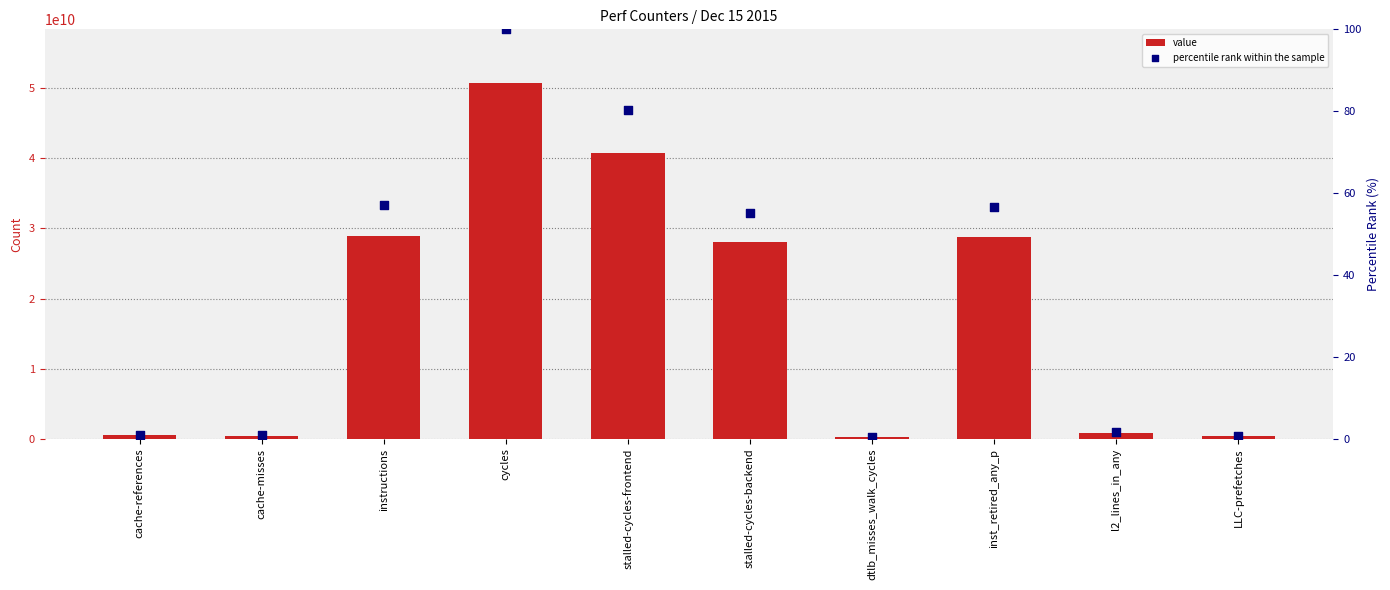

What are all the series names shown in the legend?

value, percentile rank within the sample